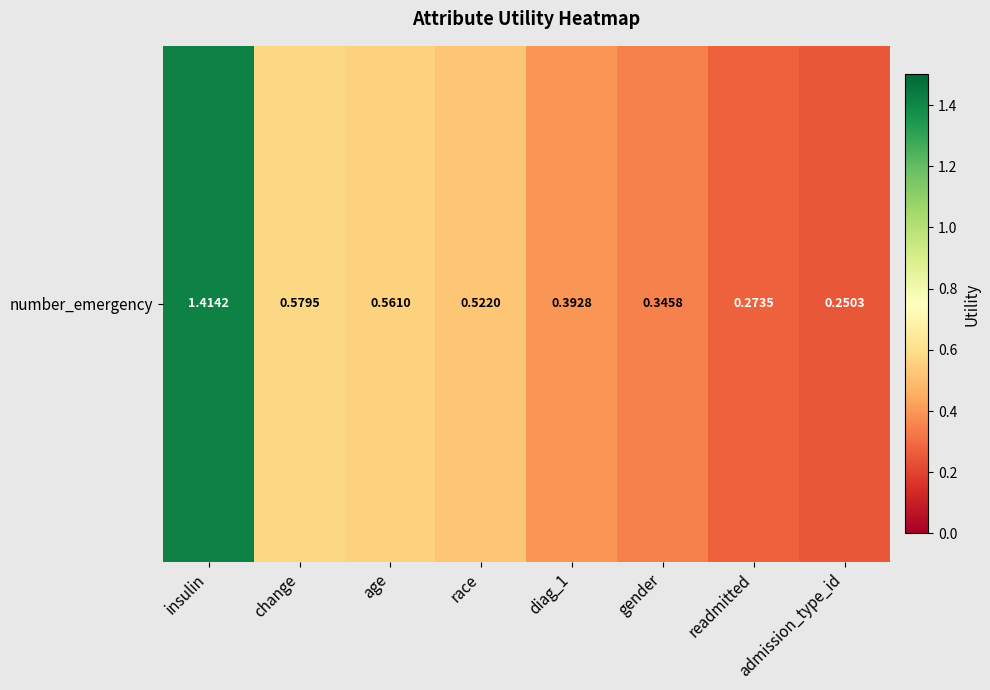

What is the sum of the values at admission_type_id and insulin?

1.7